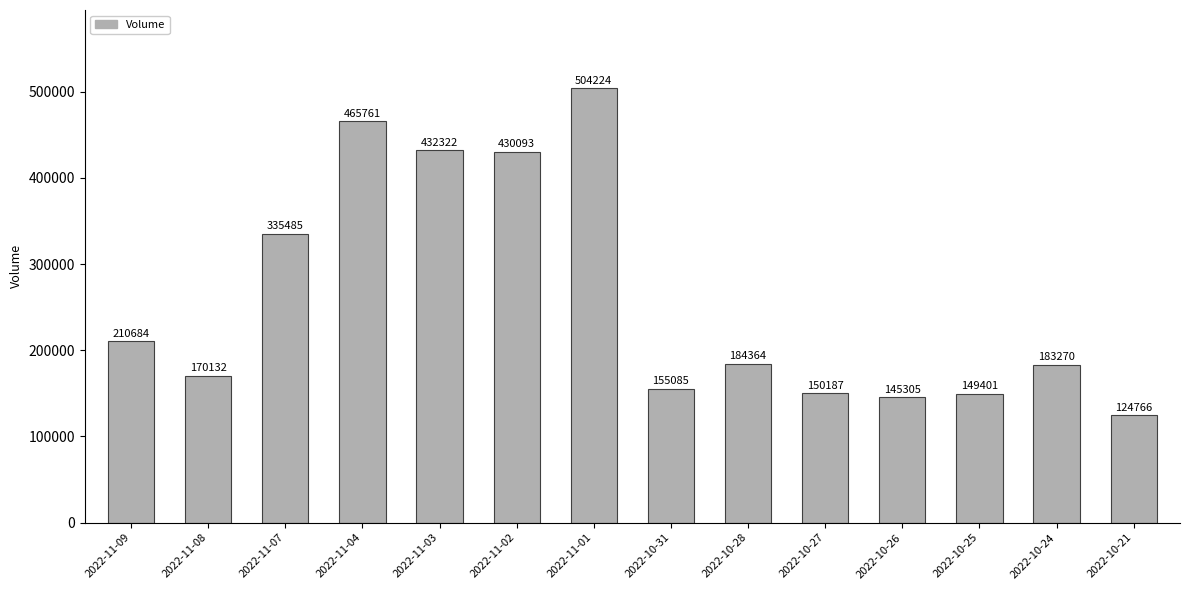

What value does the data have at 2022-10-25, to the nearest 10?

149400